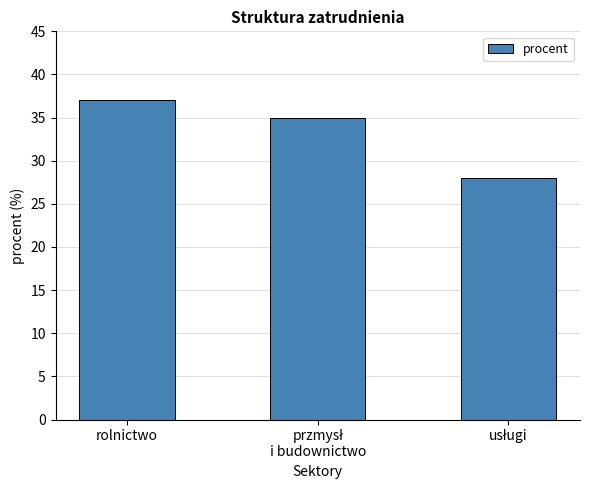

What is the approximate value at rolnictwo?

37